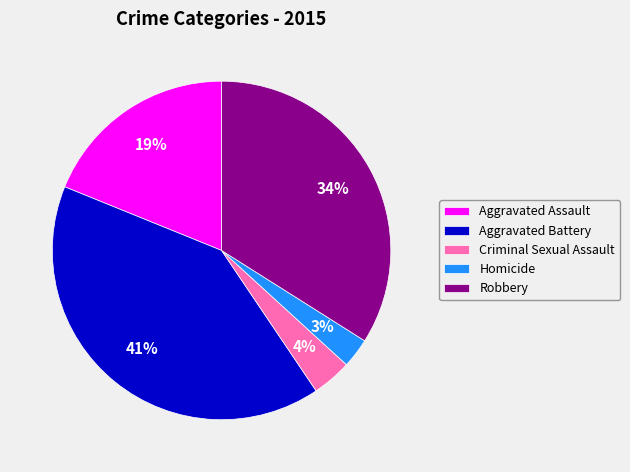

To the nearest percent, what is the difference between the Aggravated Assault and Homicide slice percentages?

16%